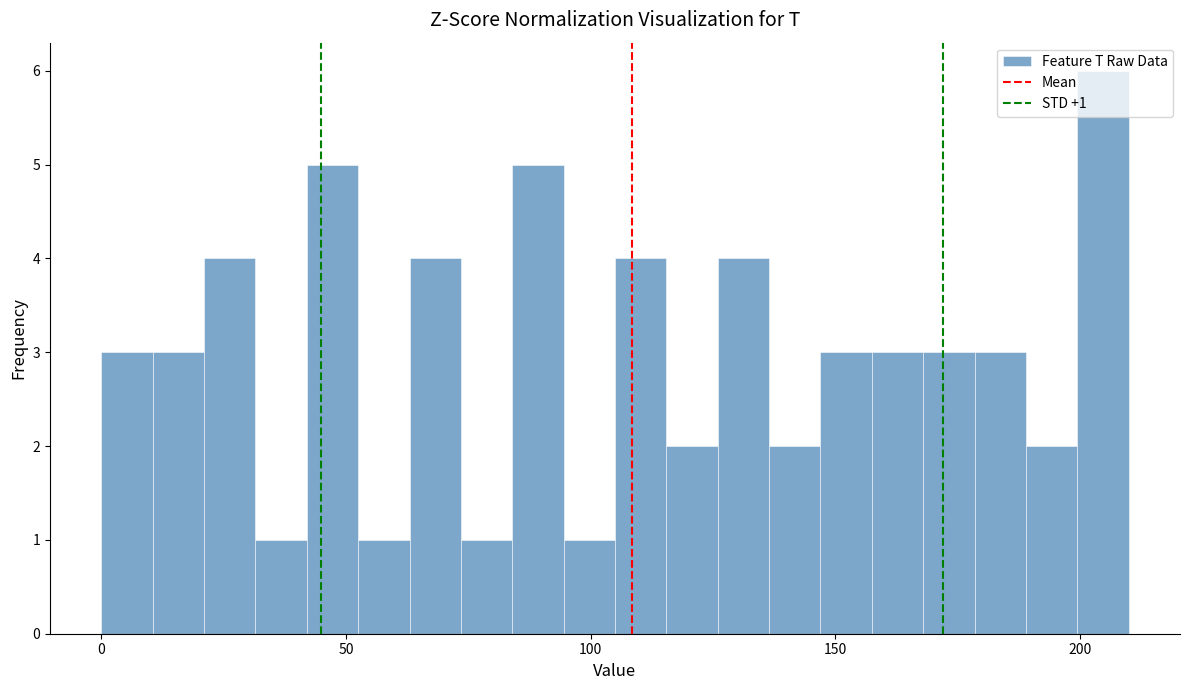

Around what value on the x-axis is the tallest bar? Give the approximate position of its centre, as read against the axis.

205